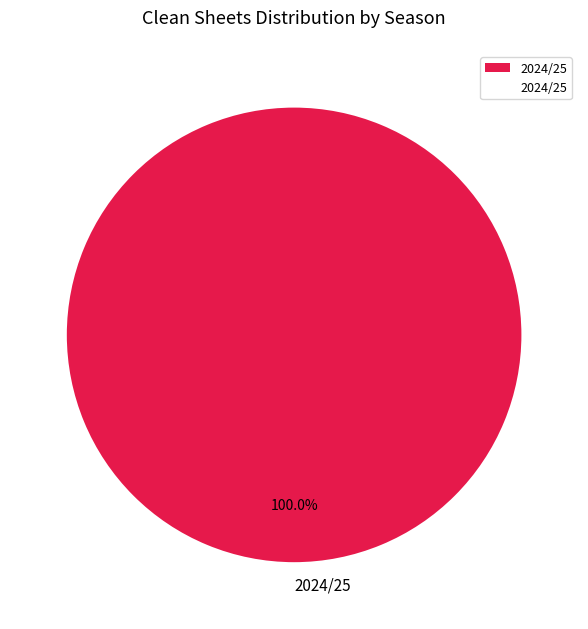

Rank the categories by value from highest to lowest.

2024/25